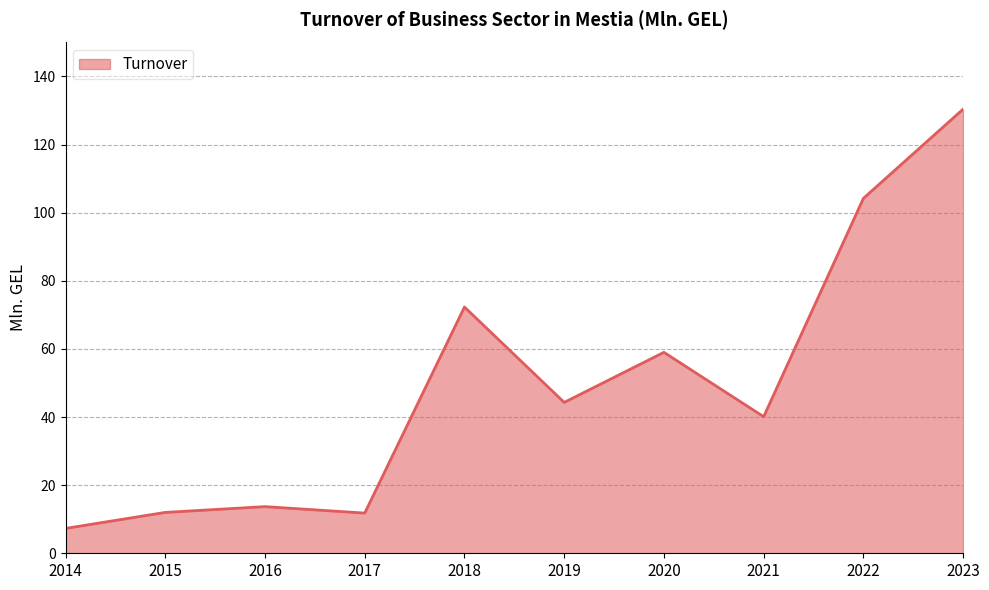

The chart shows a value of 7.3 at 2014. True or false?

True